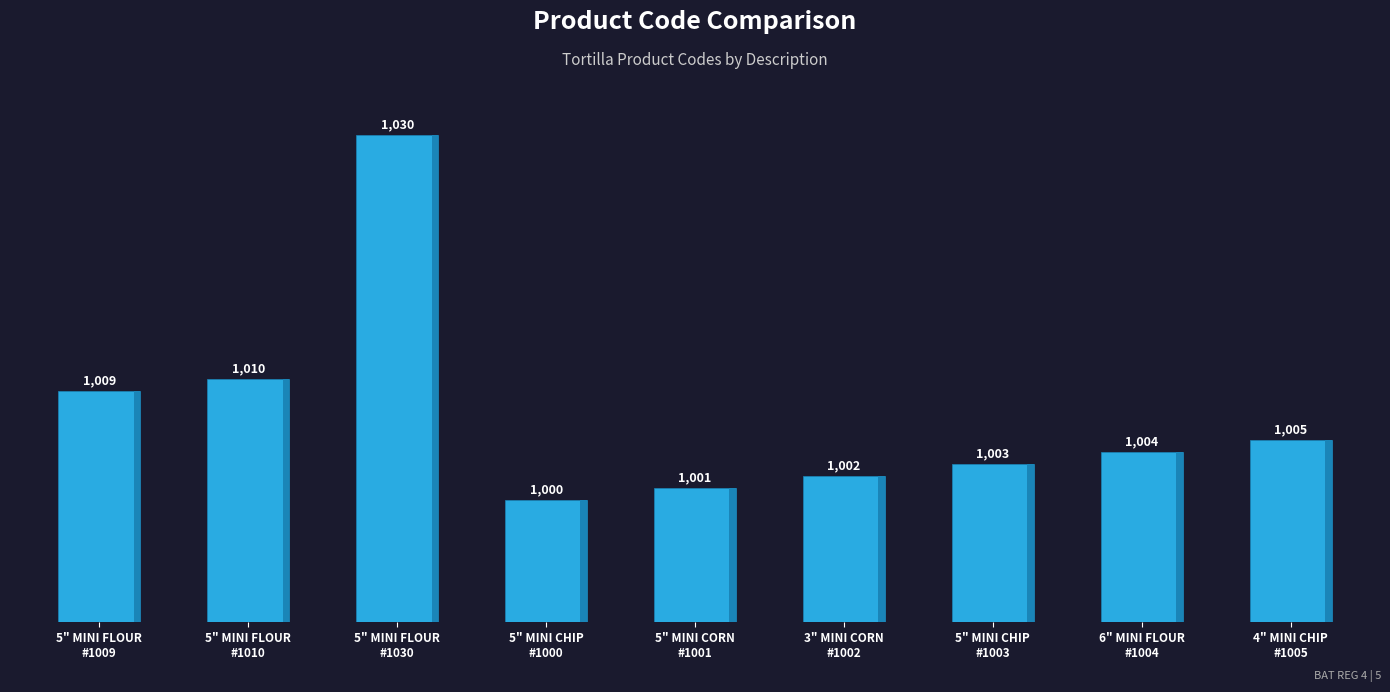

Are the bars horizontal?

No